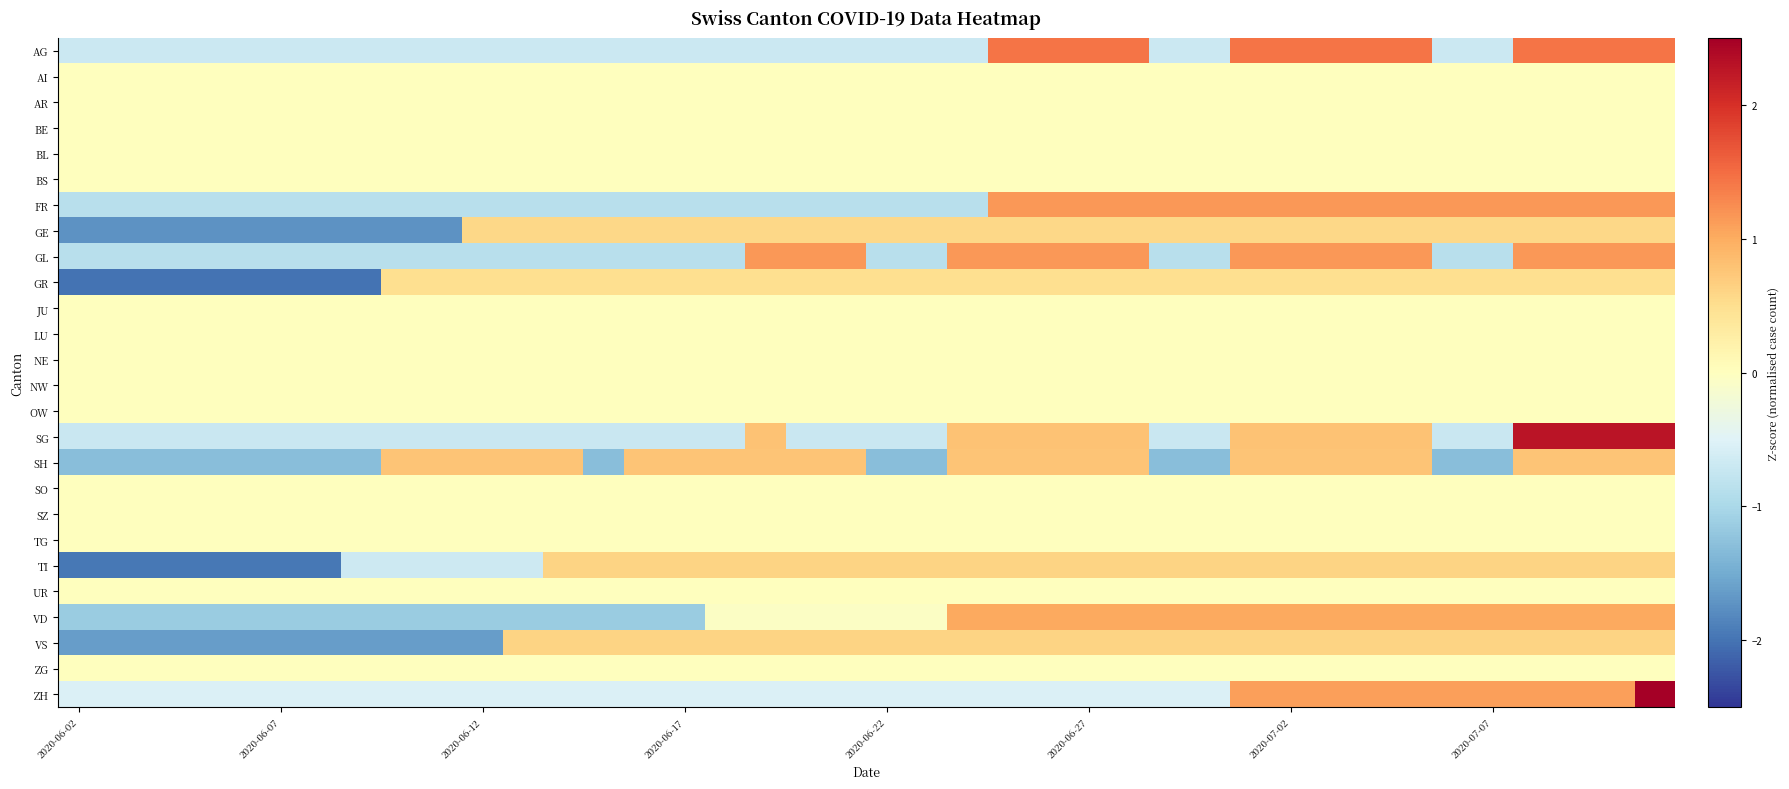

At which category does the chart reach its minimum across all series?

2020-06-02